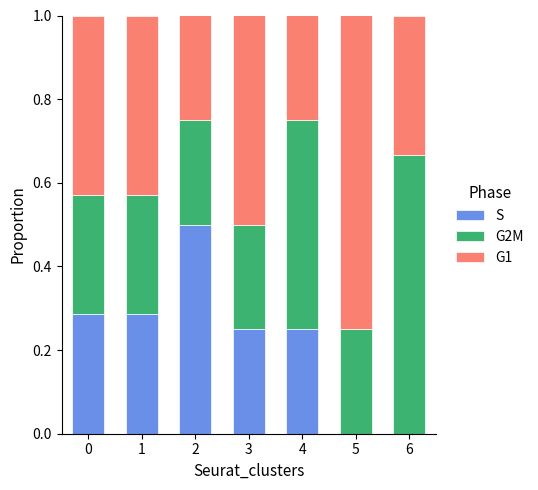

What are all the series names shown in the legend?

S, G2M, G1